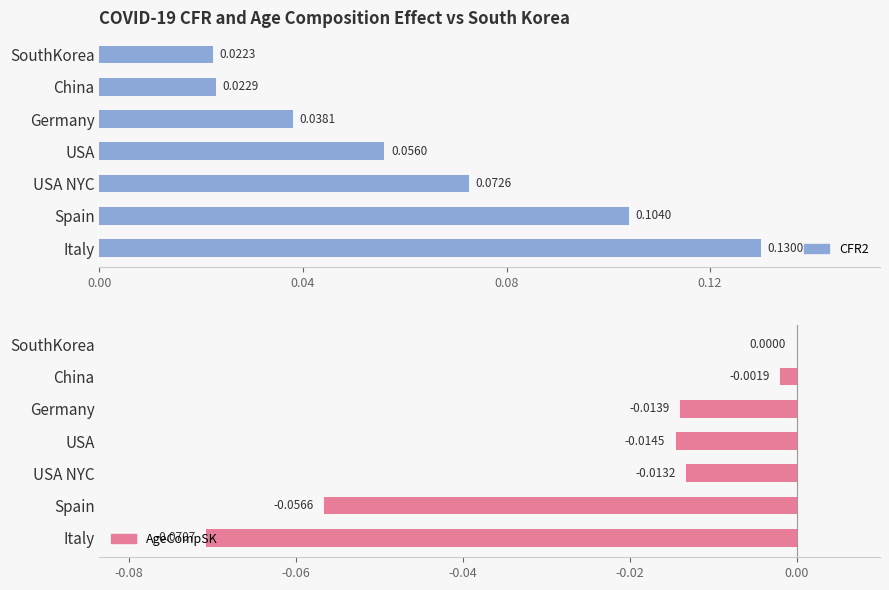

Between Germany and USA NYC, which series saw the biggest shift?

CFR2